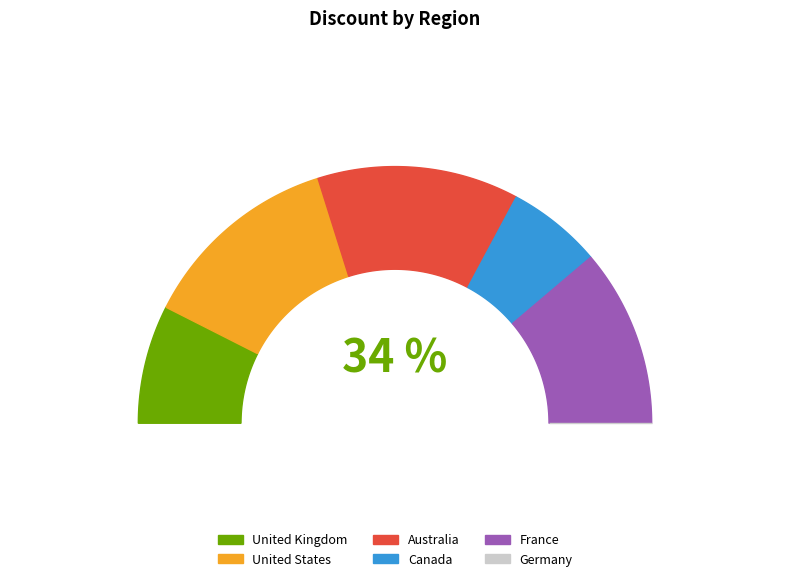

What percentage is the Australia slice, to the nearest percent?

18%